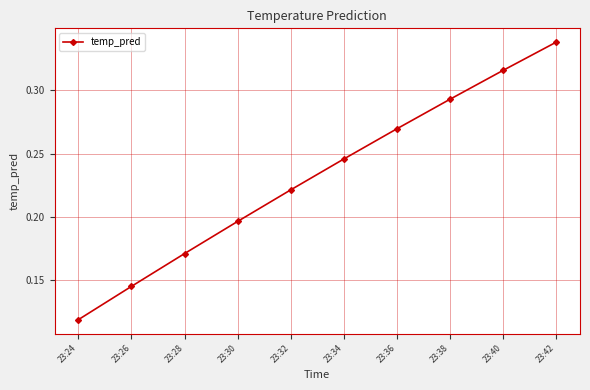

True or false: the data has more than 0 interior local peaks.

False